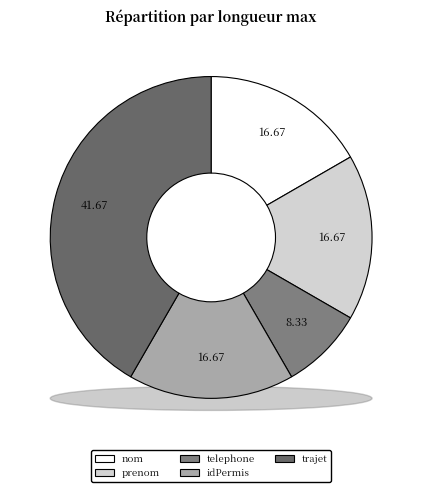

Count the number of slices in the pie.

5